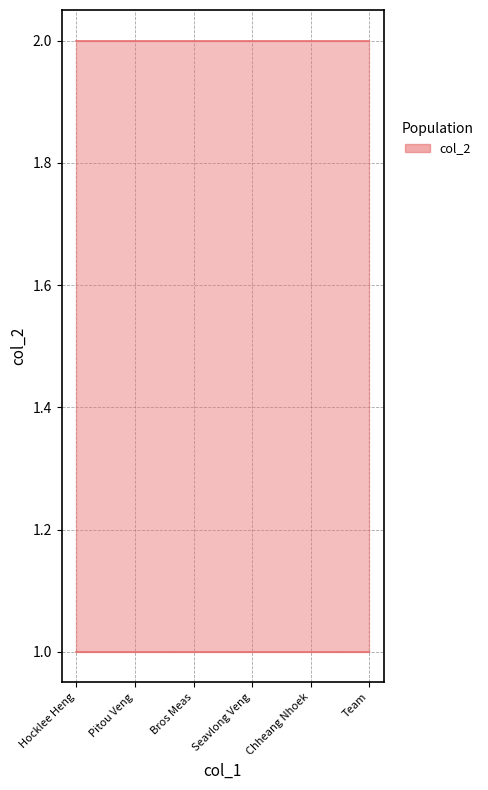

At which label is col_2 upper closest to 2?

Hocklee Heng